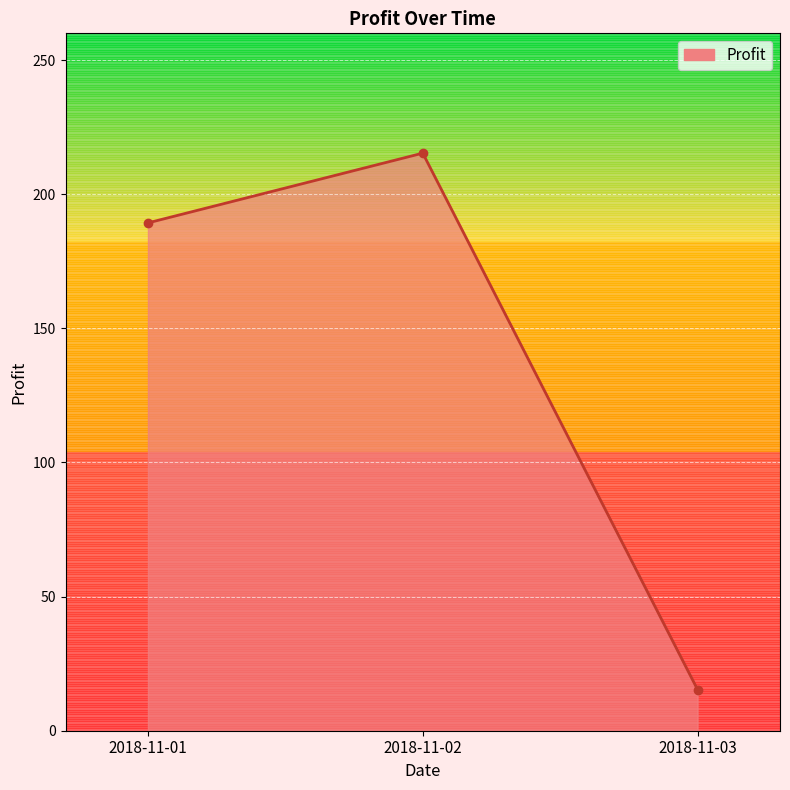

What value does the data have at 2018-11-01?

189.3